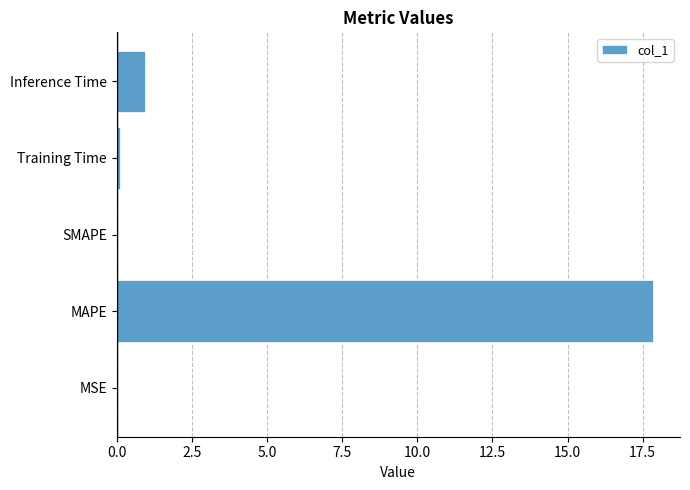

The chart shows a value of 0.0 at MSE. True or false?

True